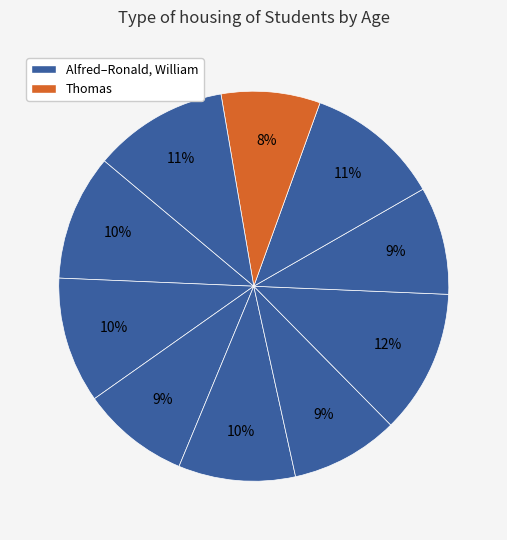

Does any single category account for the majority?

No